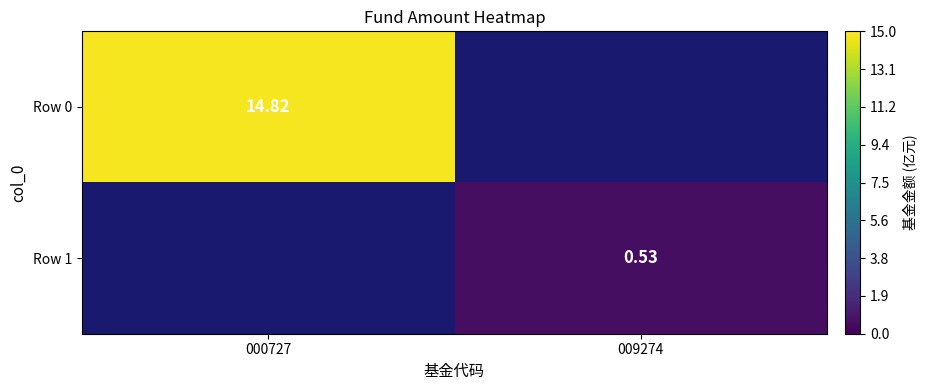

Is the value of Row 0 at 000727 greater than the value of Row 1 at 009274?

Yes